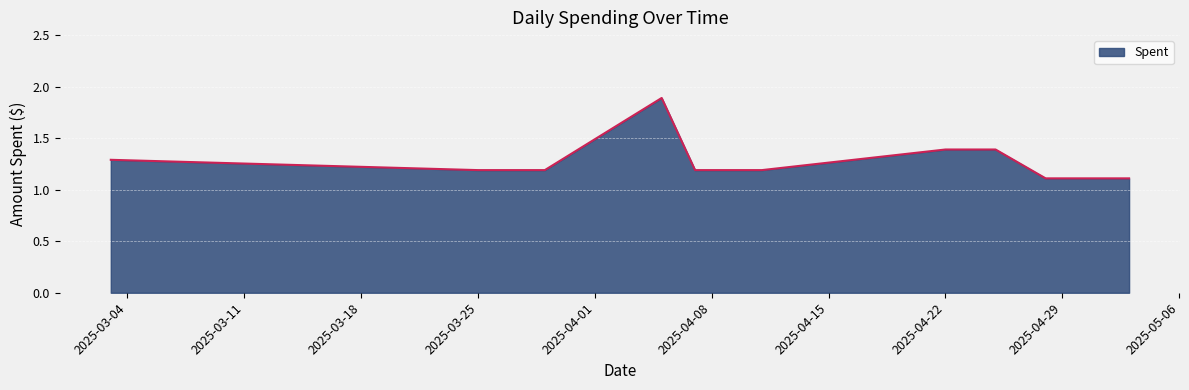

What is the smallest value displayed?

1.1